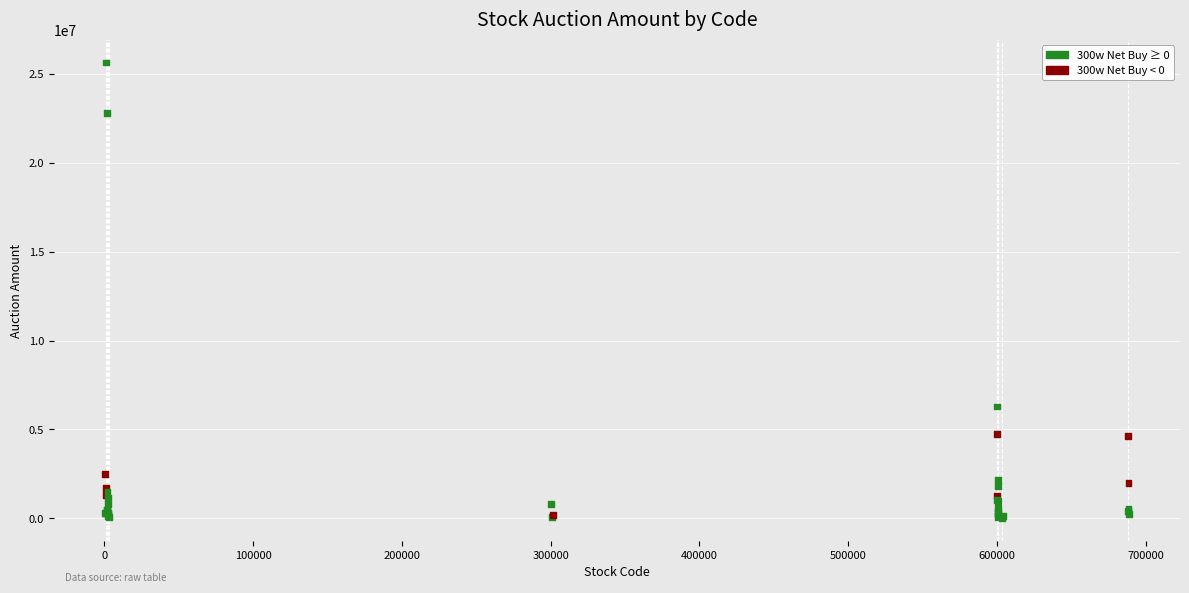

What Y value in the scatter plot is closest to 12827794?

6294576